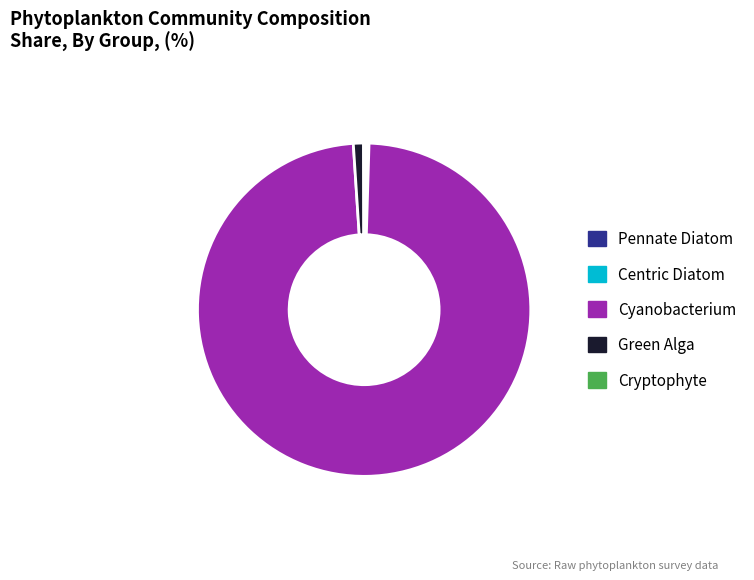

Is there any slice that represents more than half of the pie?

Yes